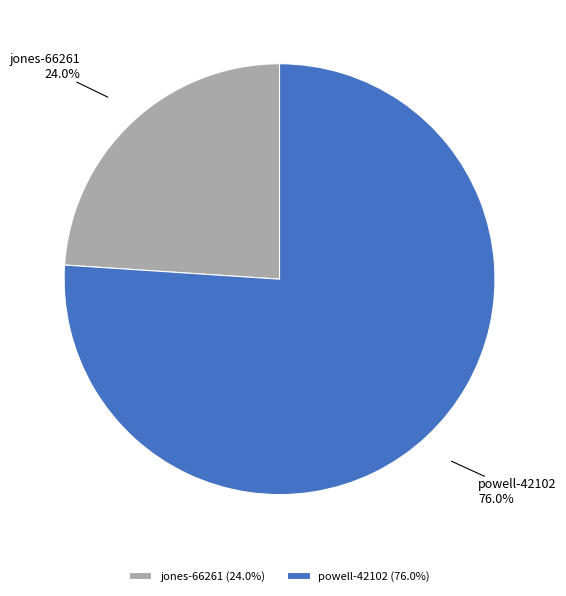

To the nearest percent, what is the average slice percentage?

50%